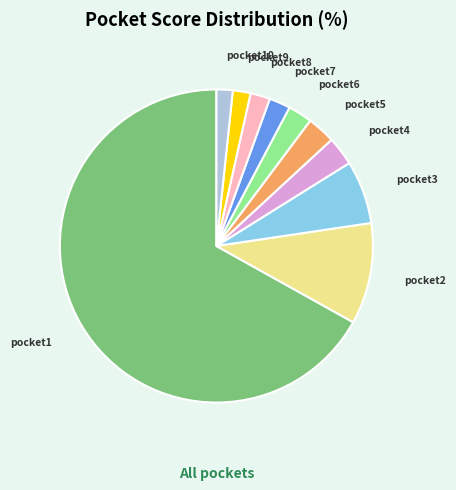

Which category accounts for the majority?

pocket1